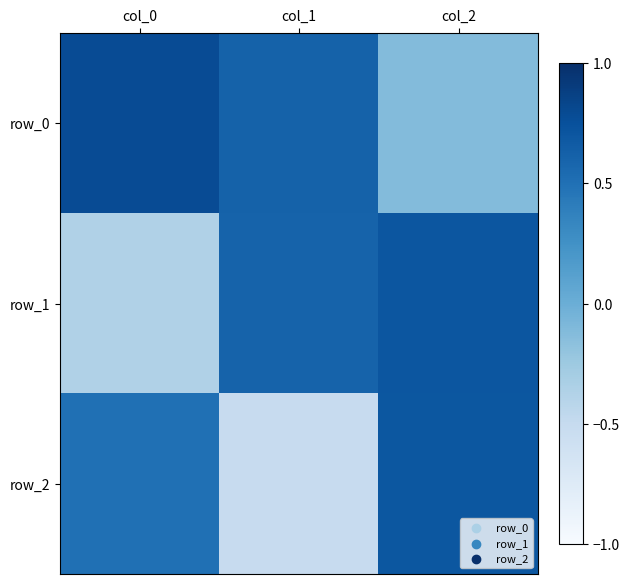

What is the total value across all series at col_0?

0.9